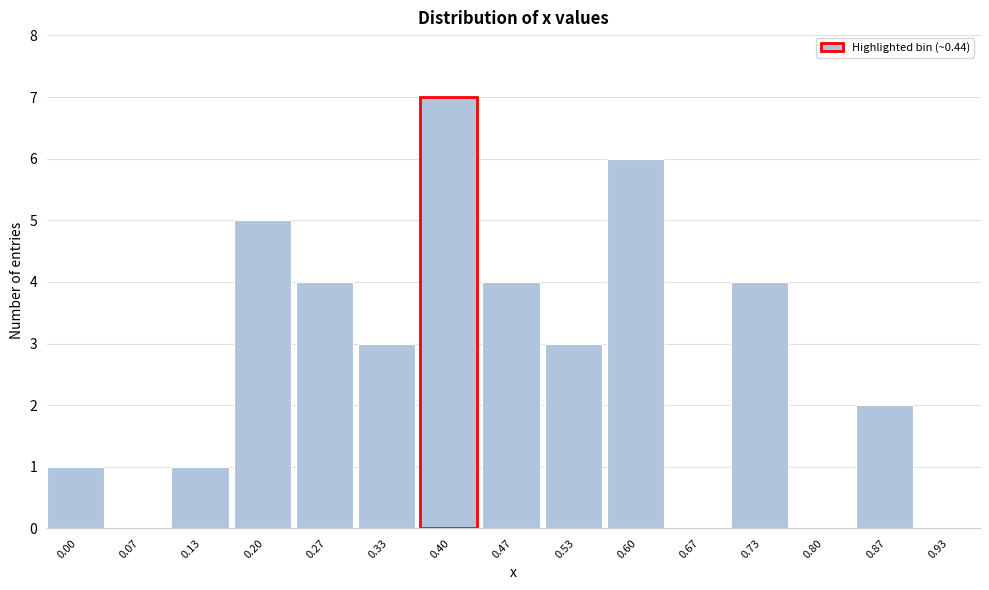

Reading left to right, transcribe all the data shown in this chart.

0.00=1	0.07=0	0.13=1	0.20=5	0.27=4	0.33=3	0.40=7	0.47=4	0.53=3	0.60=6	0.67=0	0.73=4	0.80=0	0.87=2	0.93=0